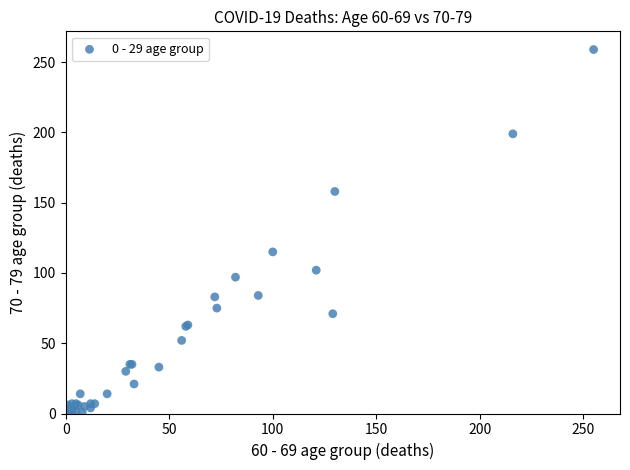

What Y value in the scatter plot is closest to 129?

115